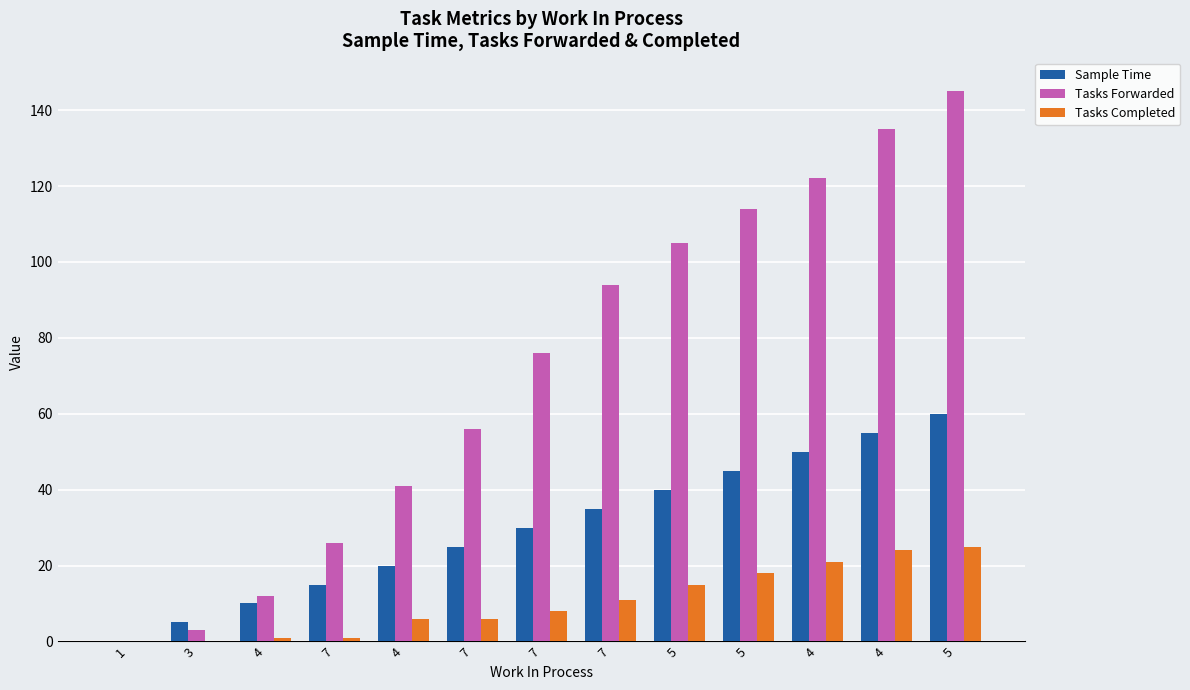

Where does the Sample Time series first go above 30?

7